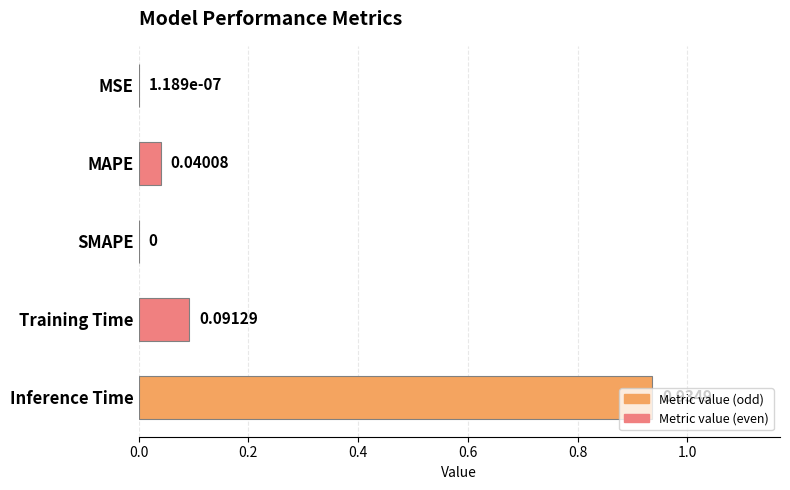

Which category has the highest value across all series?

Inference Time